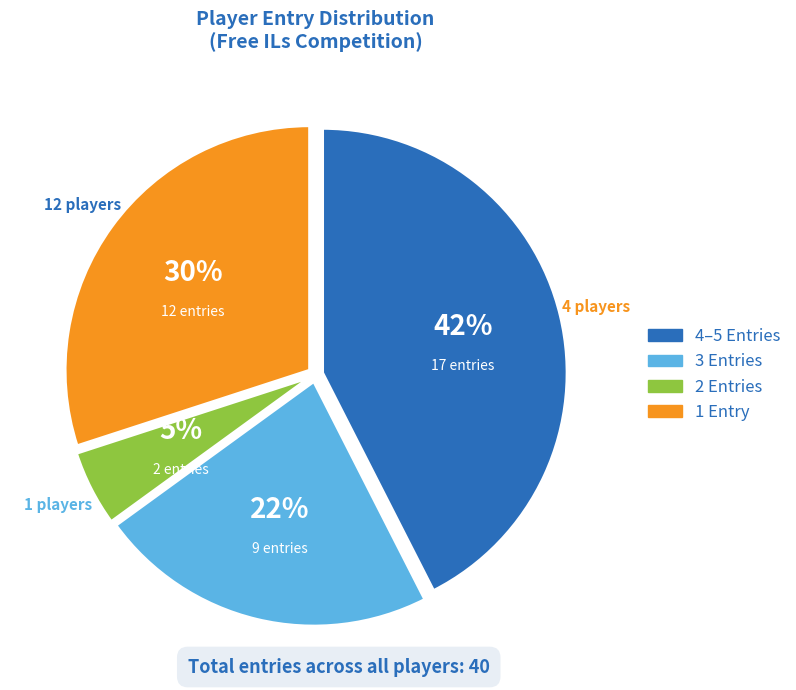

Is there a majority slice in this chart?

No